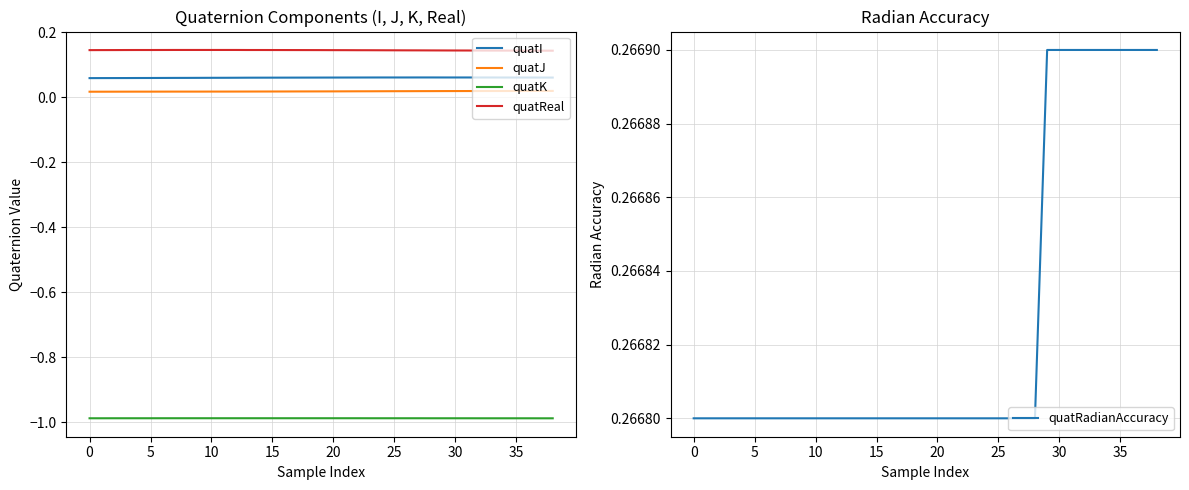

At which category is the sum across all series the highest?

27